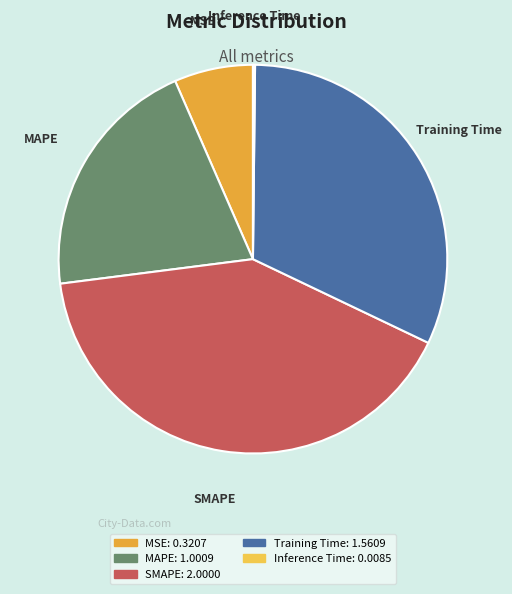

Which has a higher value, Training Time or MSE?

Training Time